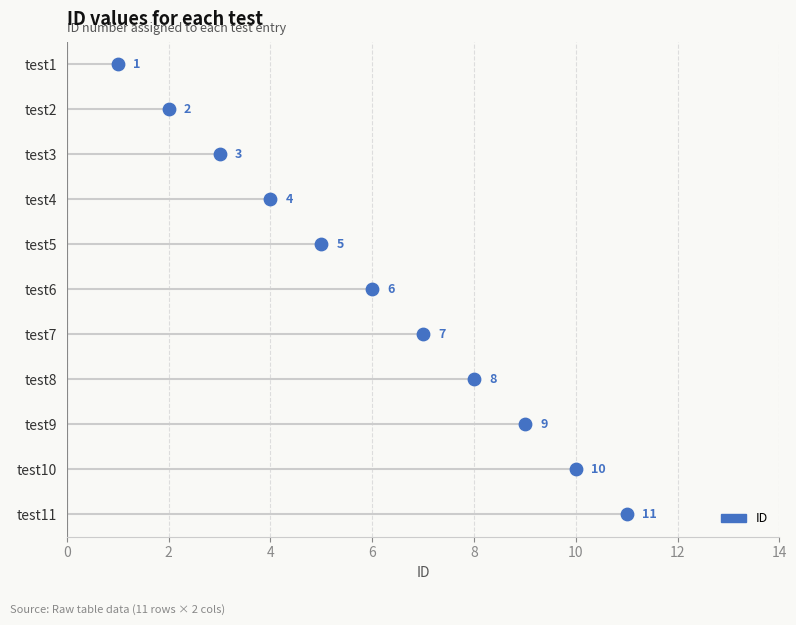

What is the ratio of the value at test5 to the value at test6?

0.8